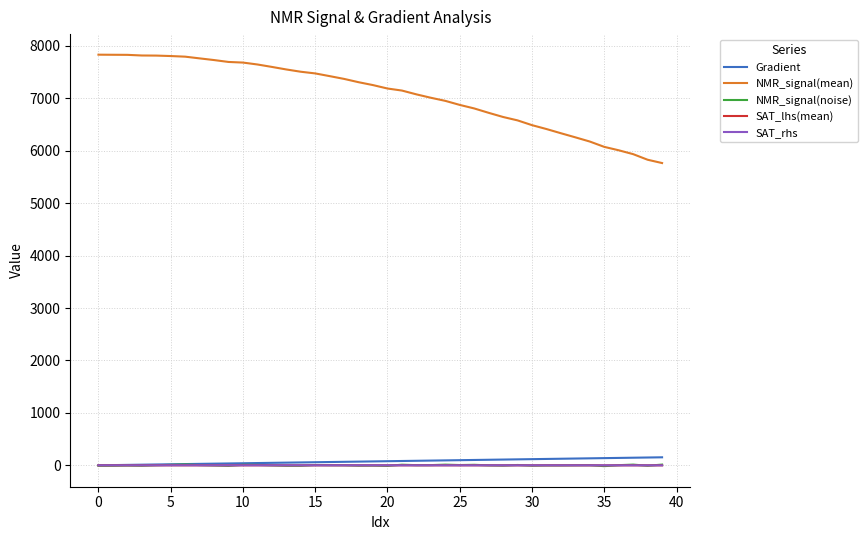

Which series has the widest spread of values?

NMR_signal(mean)